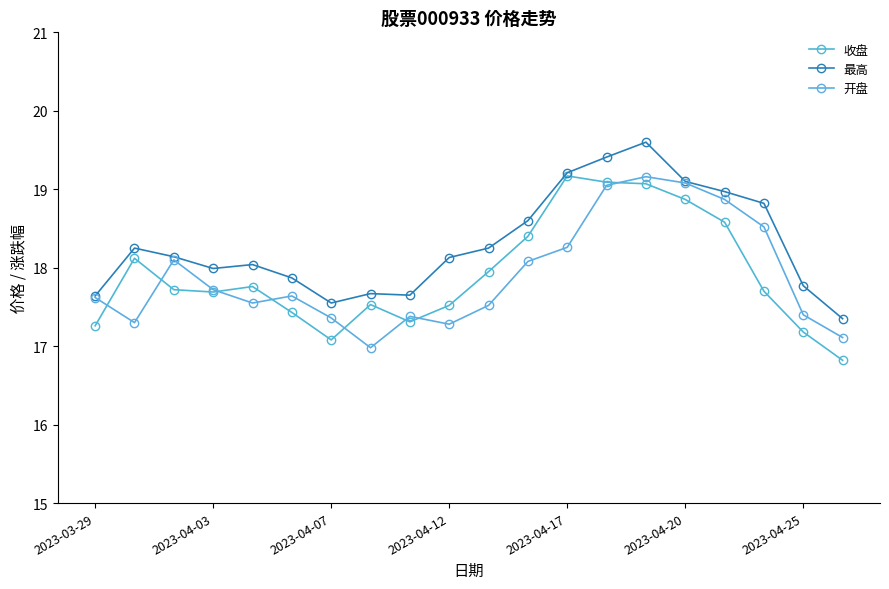

Which series has the largest range (max minus min)?

收盘